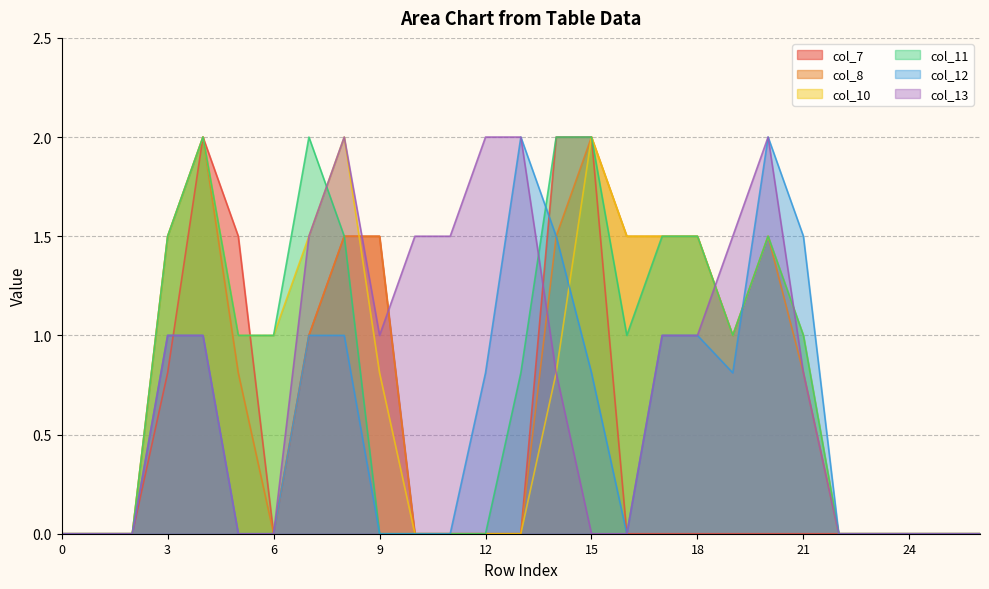

Where do col_12 and col_10 first cross each other?

14 and 15